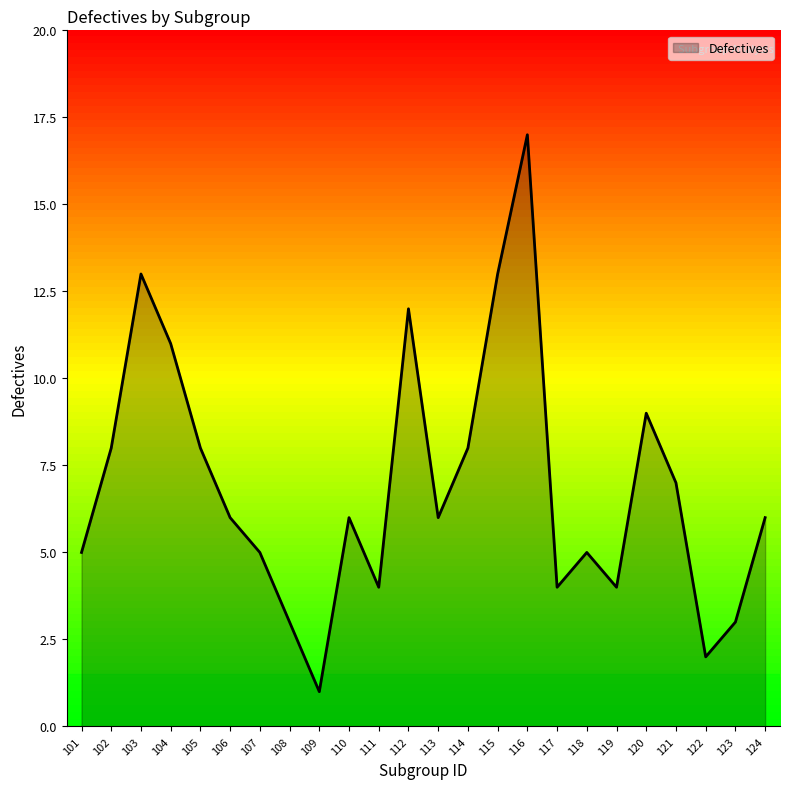

The value at 110 is 4. True or false?

False